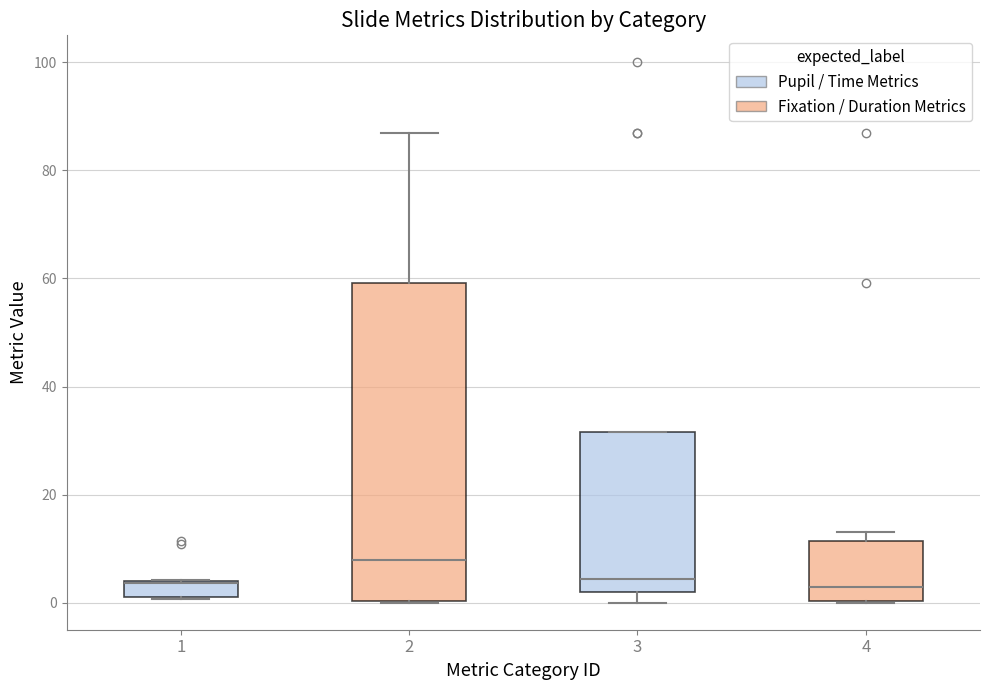

Where is the lower edge of the box at x = 2 on the y-axis? The values are not printed on the chart, so give them approximately, as read against the axis.

0